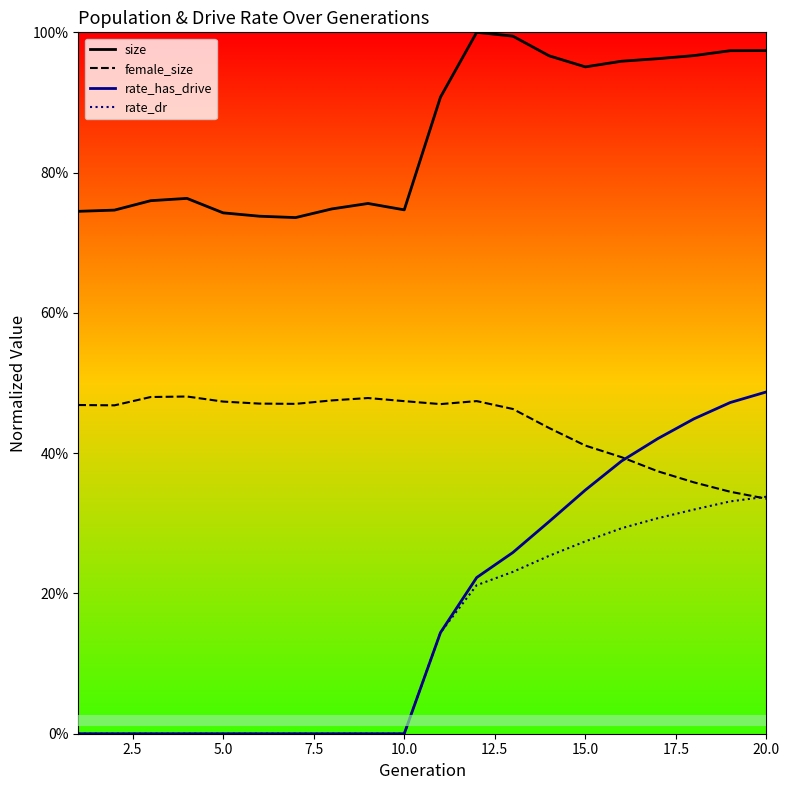

What are all the series names shown in the legend?

size, female_size, rate_has_drive, rate_dr